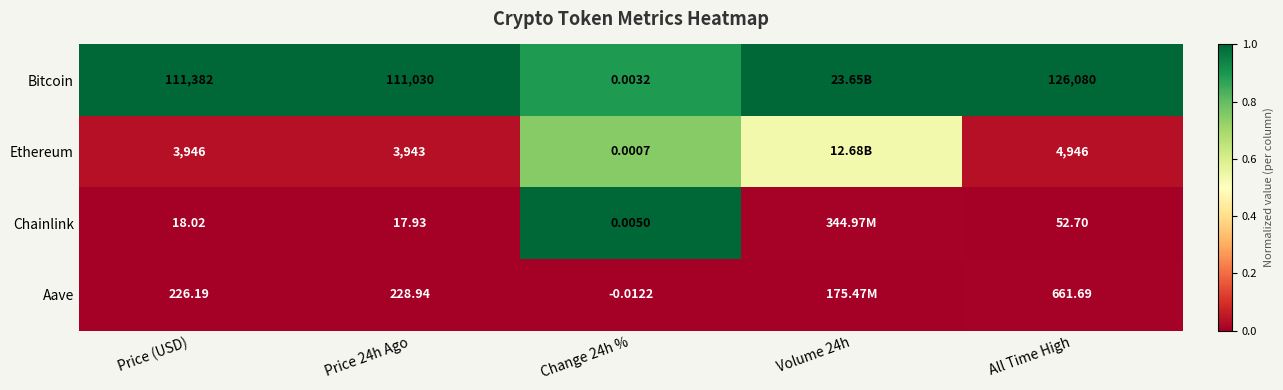

At Price (USD), list the series in order from smallest to largest.

Chainlink, Aave, Ethereum, Bitcoin